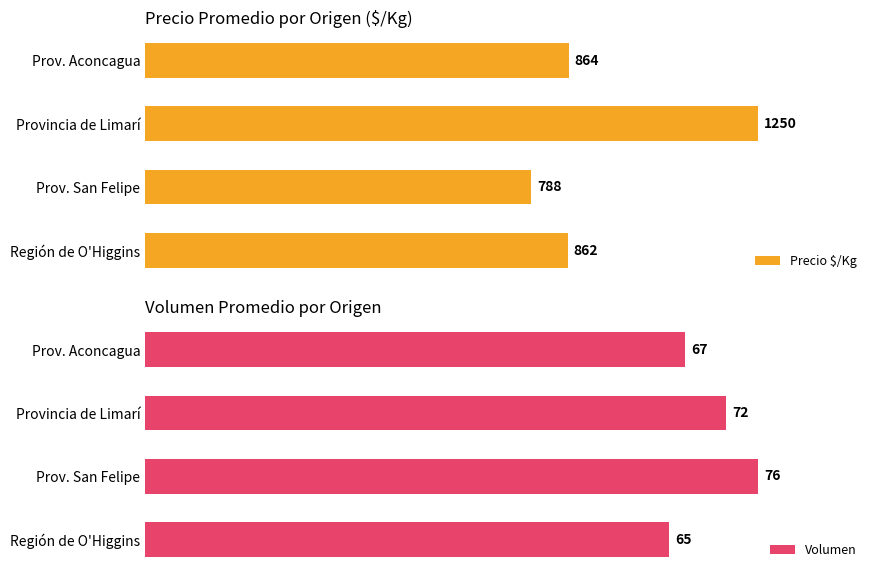

What is the difference between the maximum and second lowest values in the Volumen series?

9